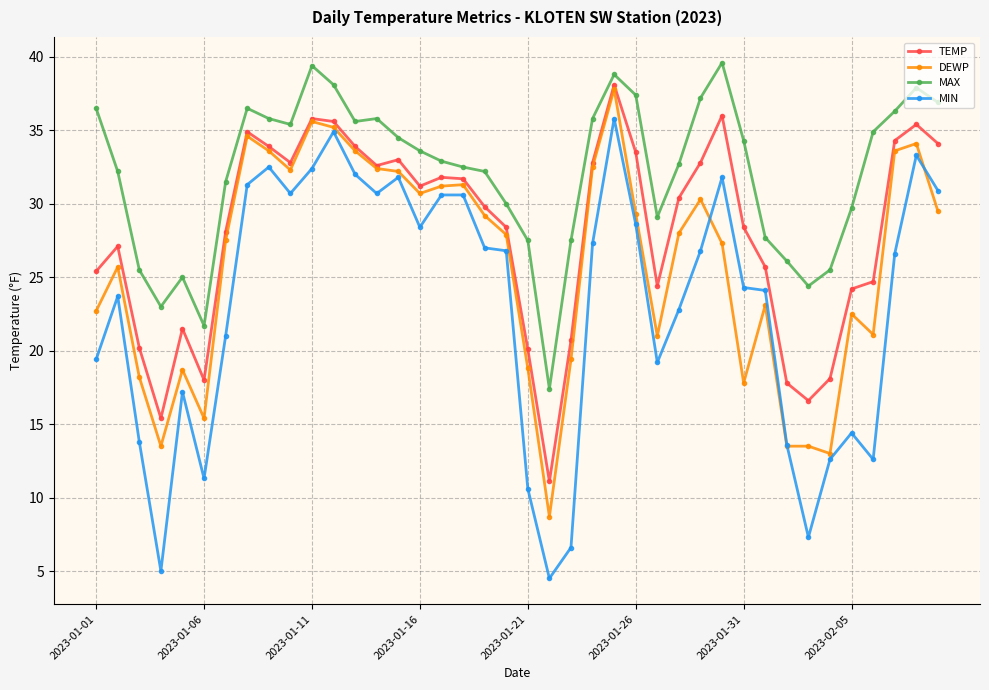

Rank the series by their average value, from highest to lowest.

MAX, TEMP, DEWP, MIN